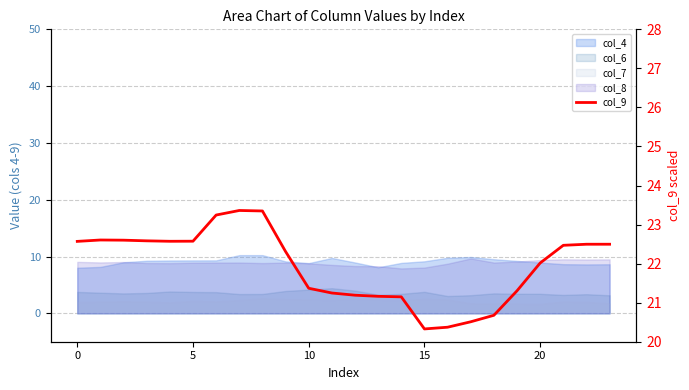

Approximately how many times larger is the value at 10 compared to 19?

1.0